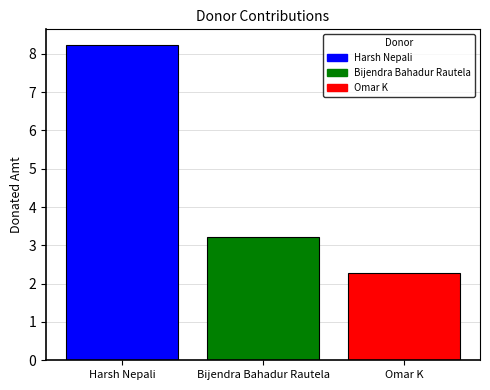

Approximately how many times larger is the value at Harsh Nepali compared to Omar K?

3.6